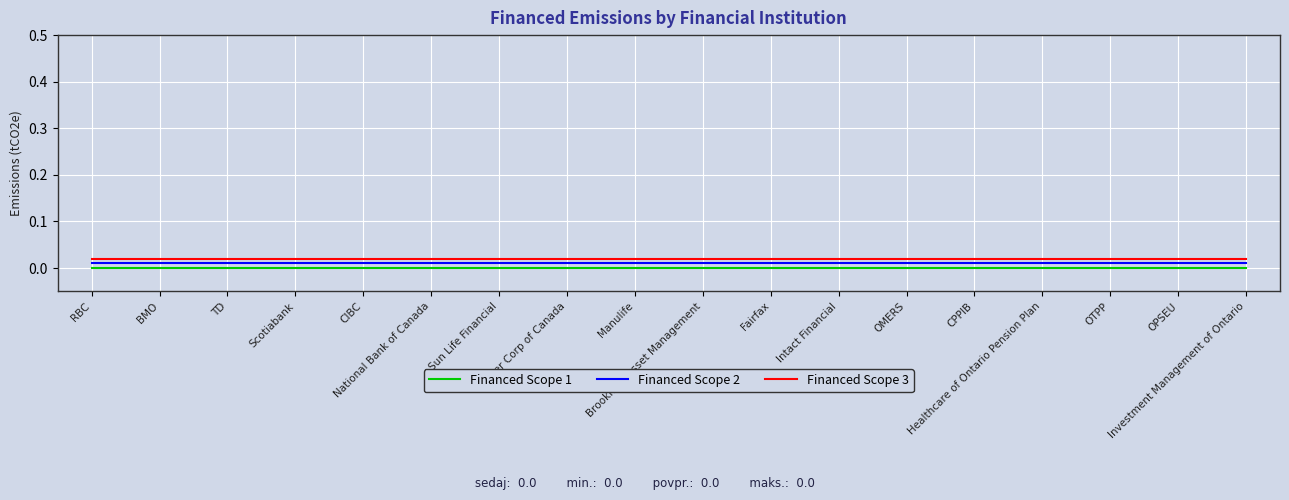

At Manulife, list the series in order from largest to smallest.

Financed Scope 3, Financed Scope 2, Financed Scope 1